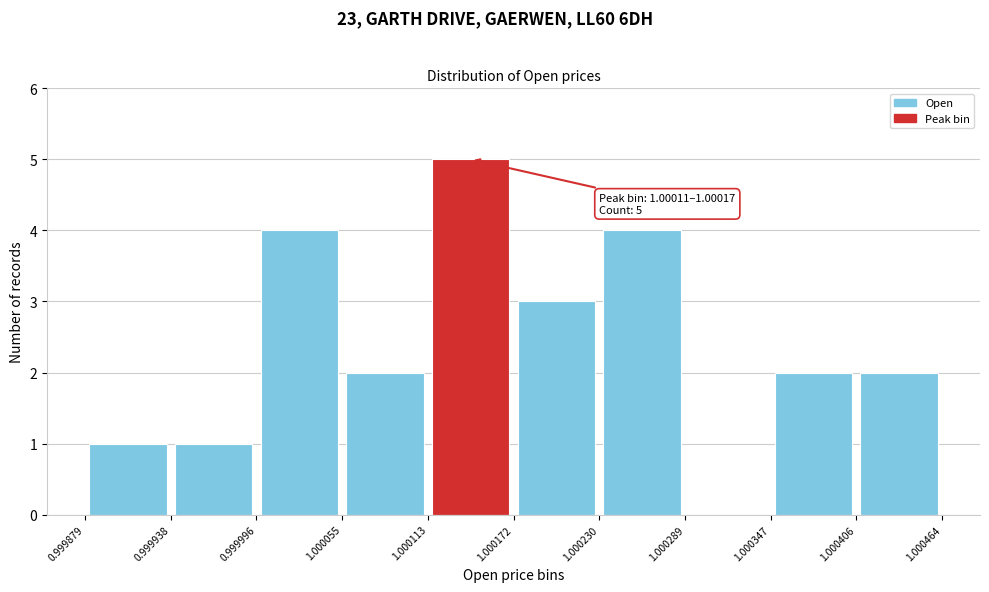

Over which range of the x-axis is the bar tallest?

1.000113 to 1.000172